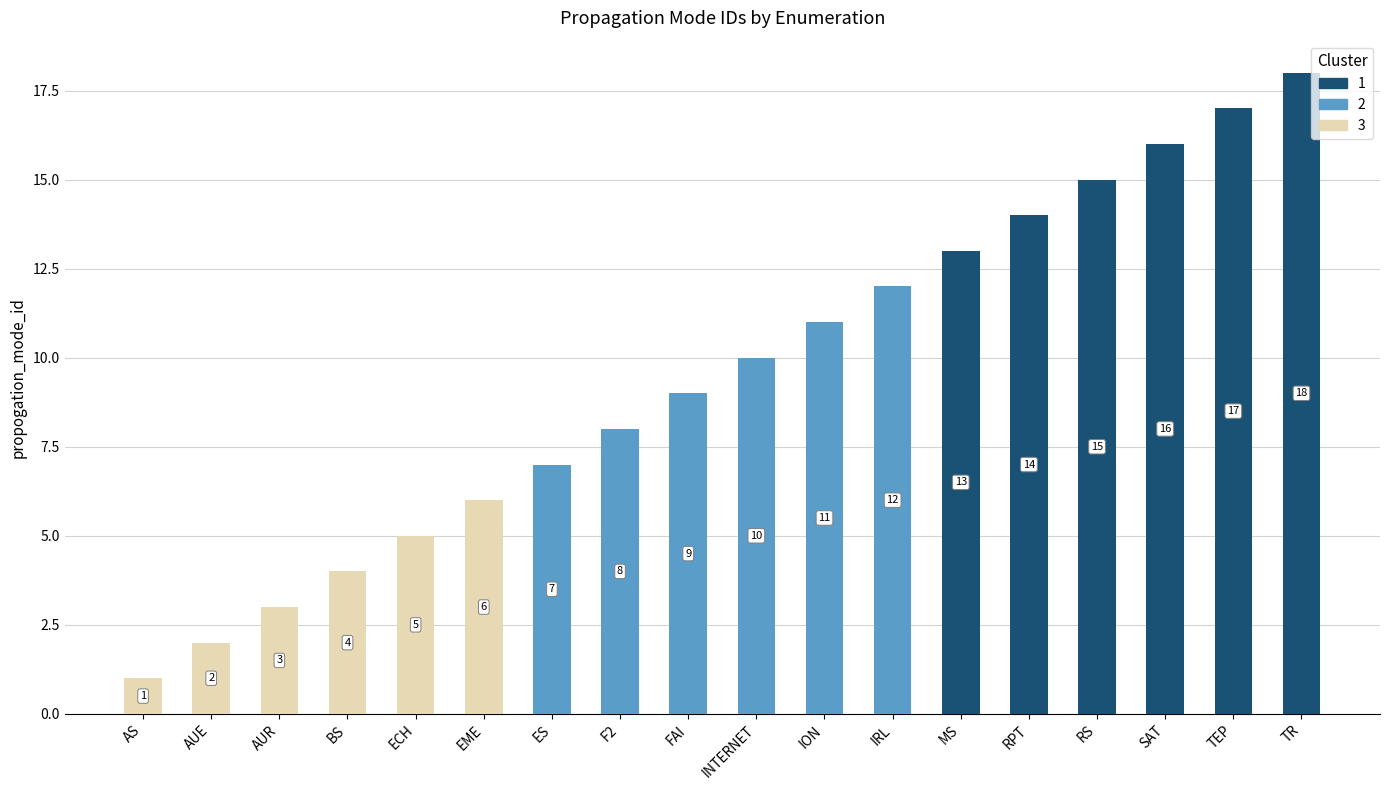

What is the total value across all series at INTERNET?

10